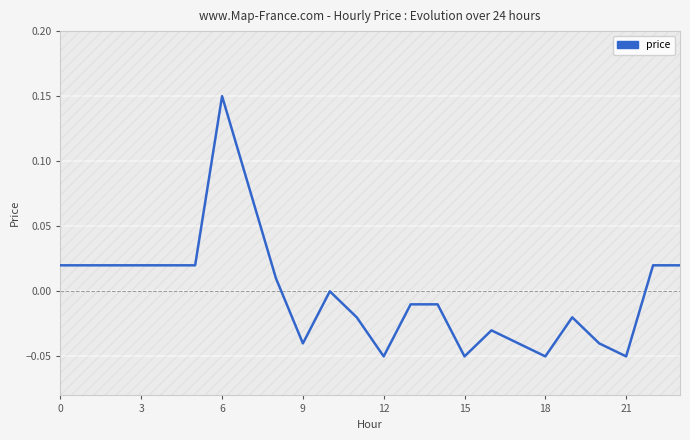

True or false: the data shows 0.3 at 6.

False